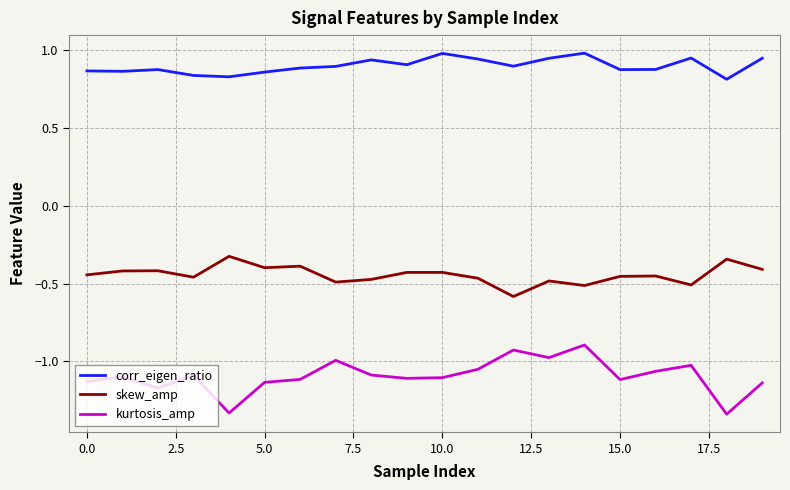

Which series has the largest range (max minus min)?

kurtosis_amp